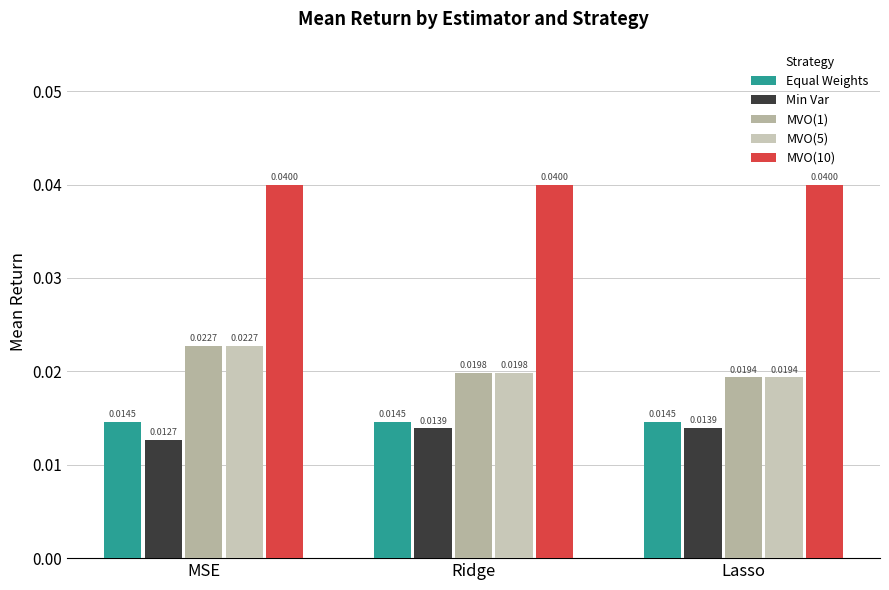

Are the bars horizontal?

No